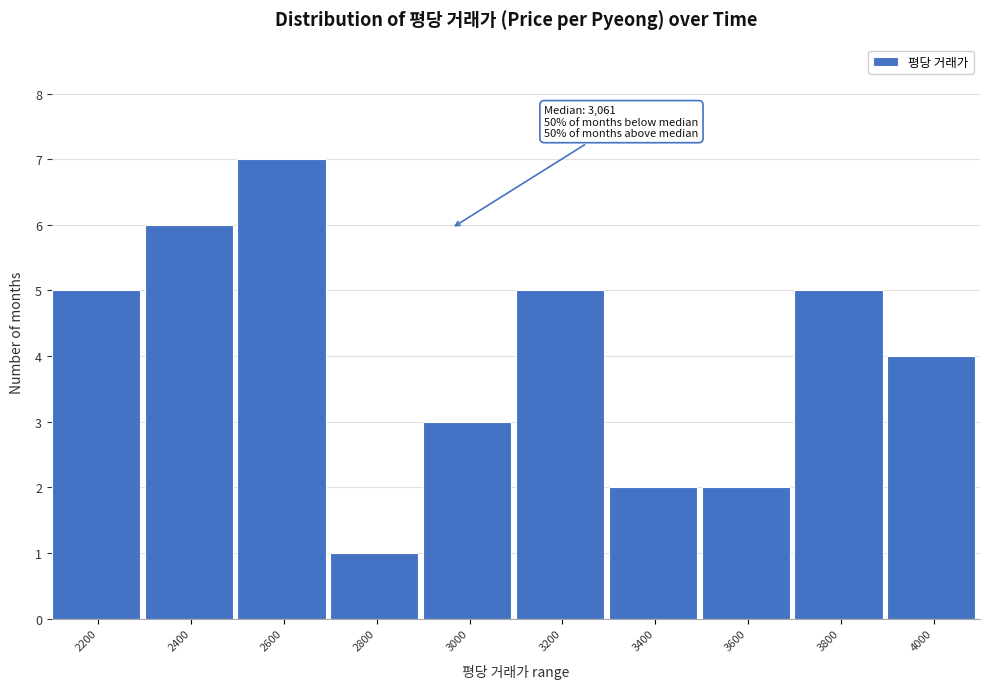

Reading right to left, extract all data points from this chart.

4	5	2	2	5	3	1	7	6	5